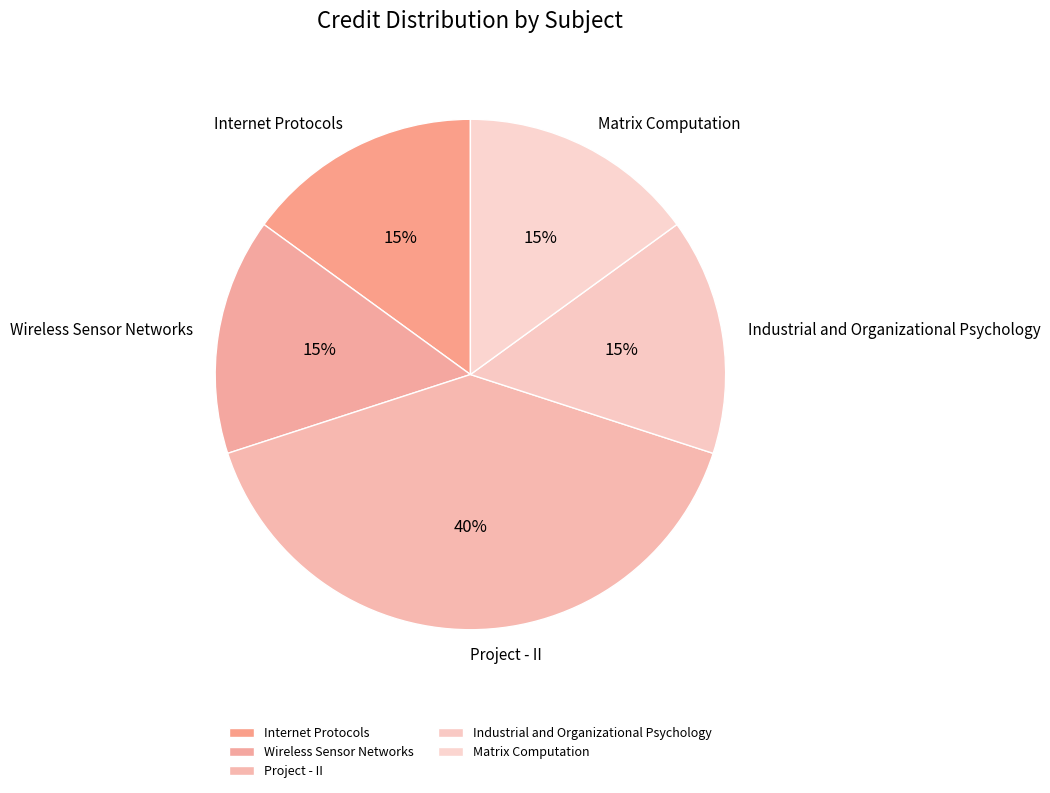

Count the number of slices in the pie.

5